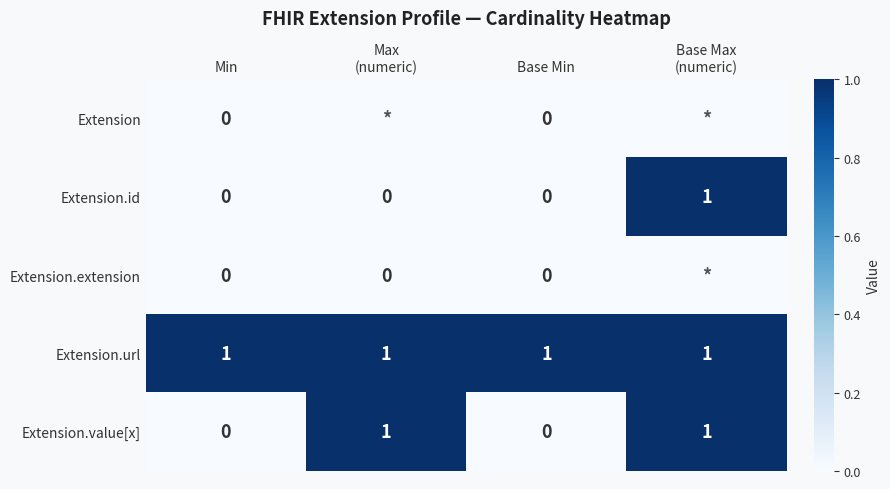

What is the difference between the highest and lowest values at Min?

1.0